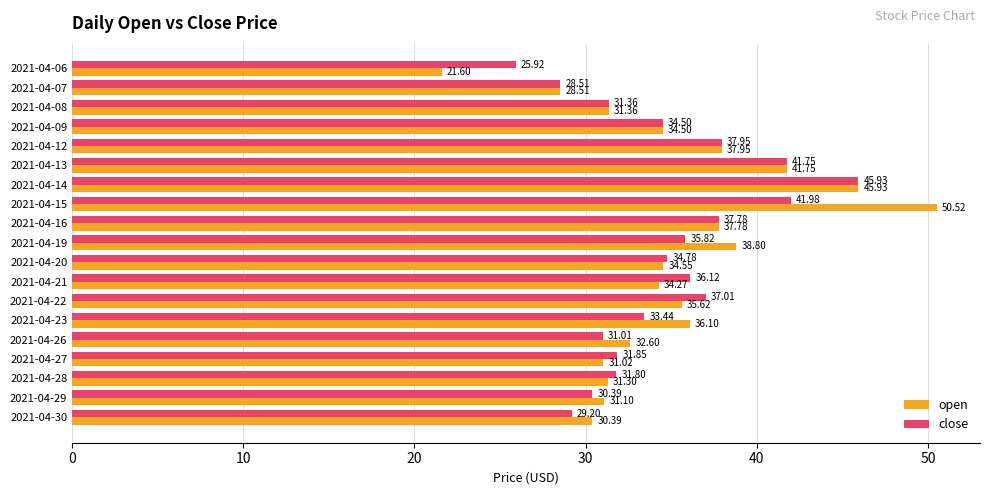

What is the difference between the maximum and minimum values in the close series?

20.0